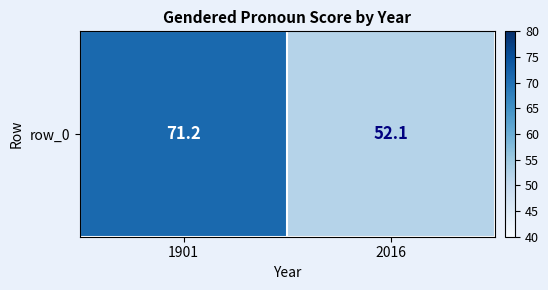

The chart shows a value of 97.5 at 1901. True or false?

False